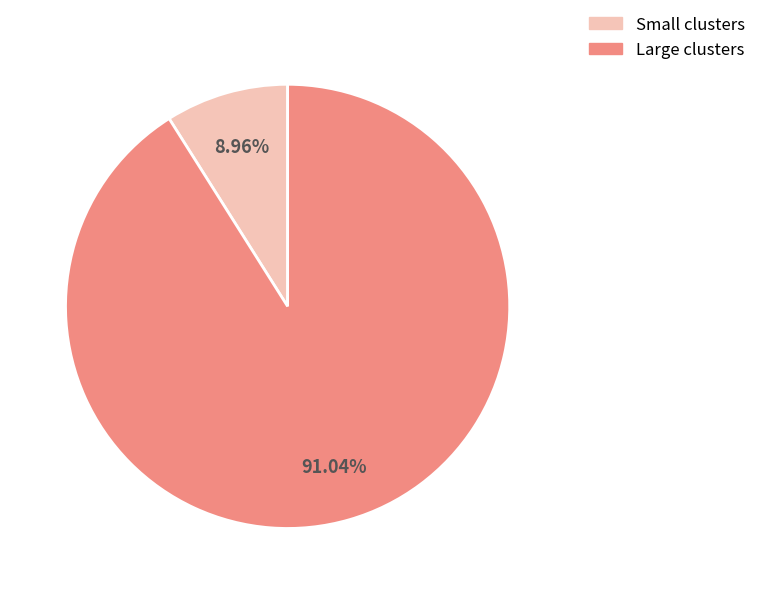

Rank the categories by value from lowest to highest.

Small clusters, Large clusters